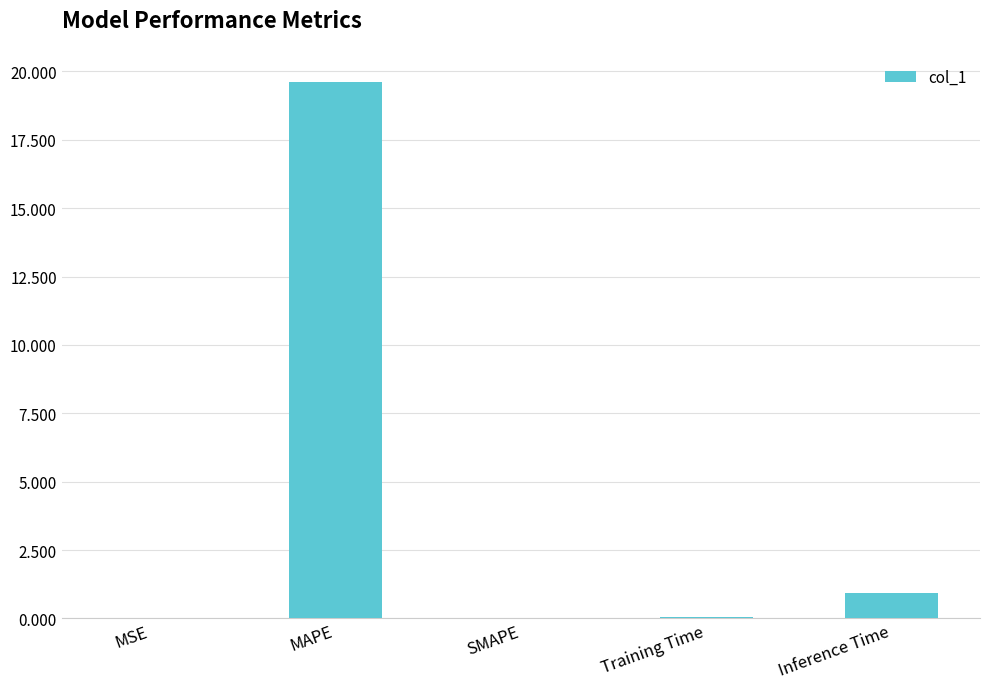

Where is the data nearest to the value 9?

Inference Time